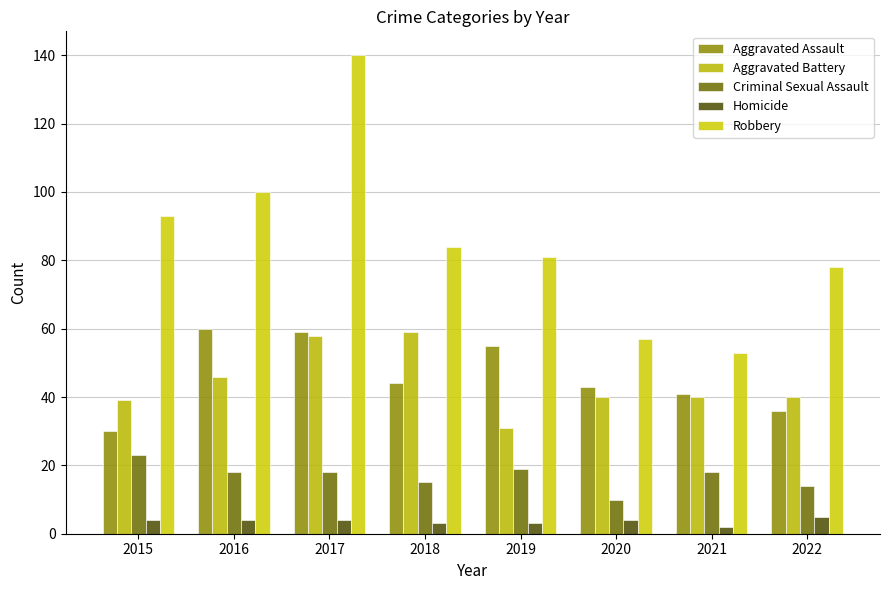

What is the total value across all series at 2019?

189